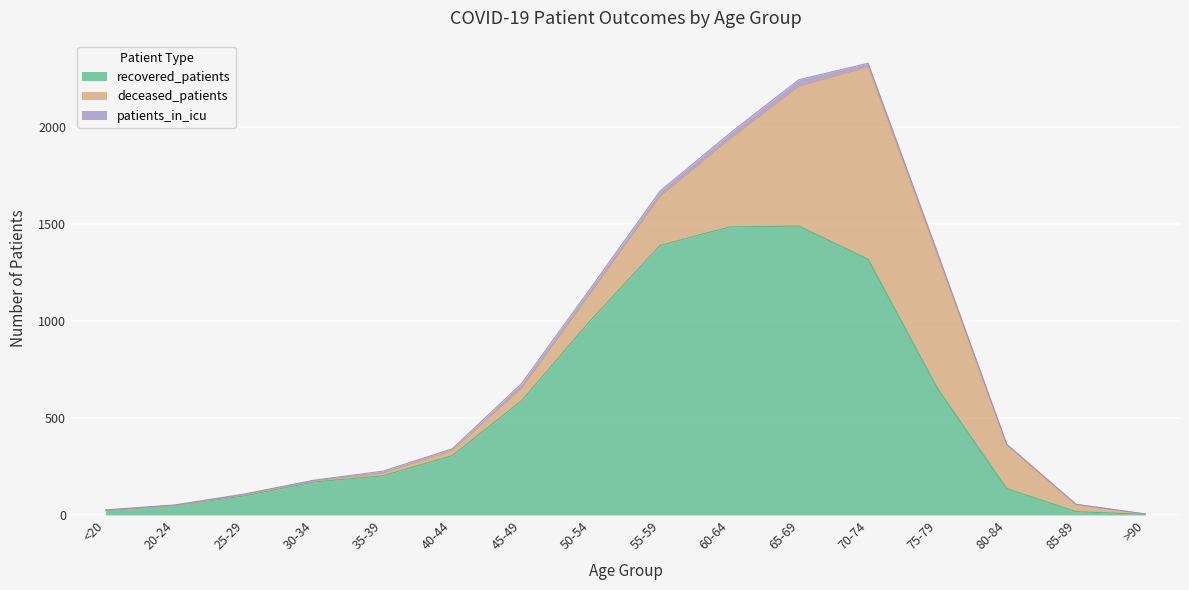

At which category is the sum across all series the highest?

70-74